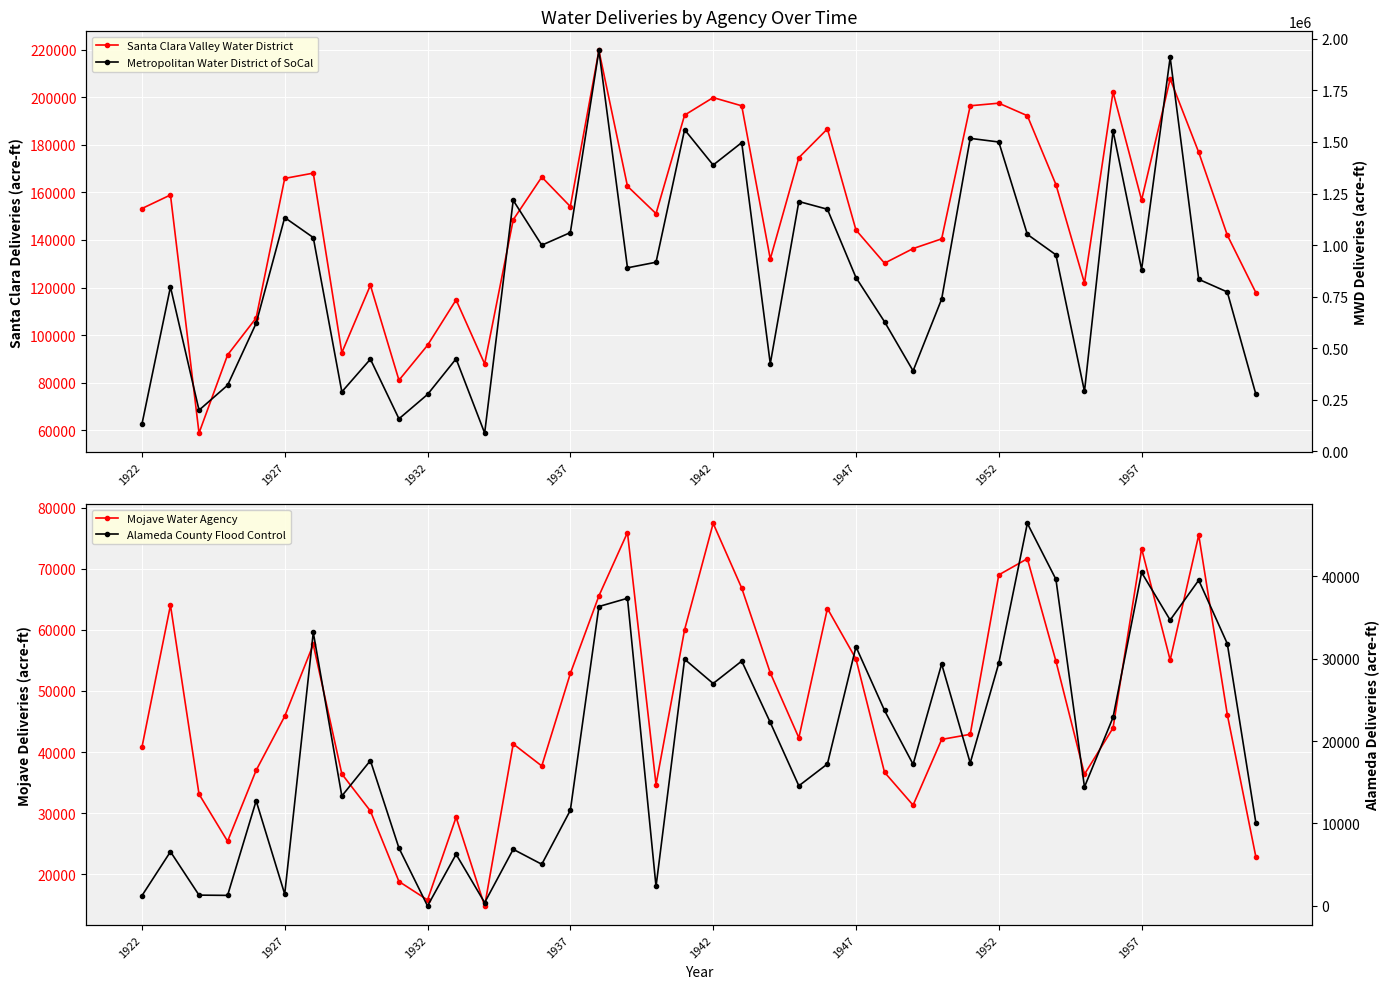

Between 24 and 29, which series saw the biggest shift?

Metropolitan Water District of SoCal